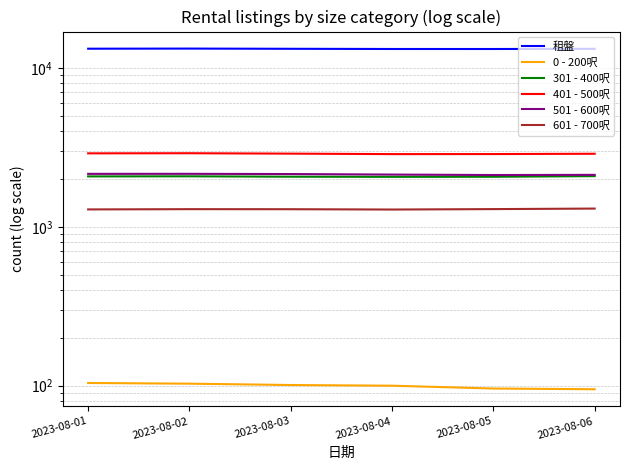

Where is the first local minimum for 601 - 700呎?

2023-08-04